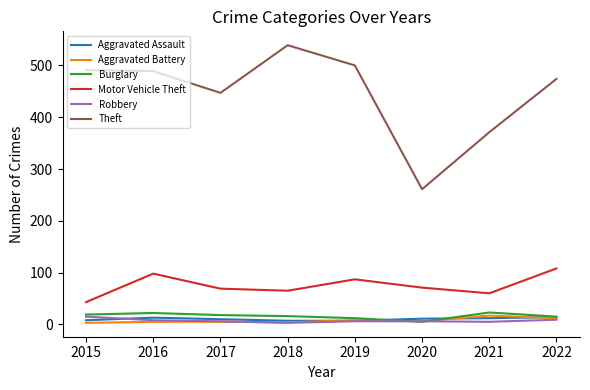

Which series has the largest total across all categories?

Theft